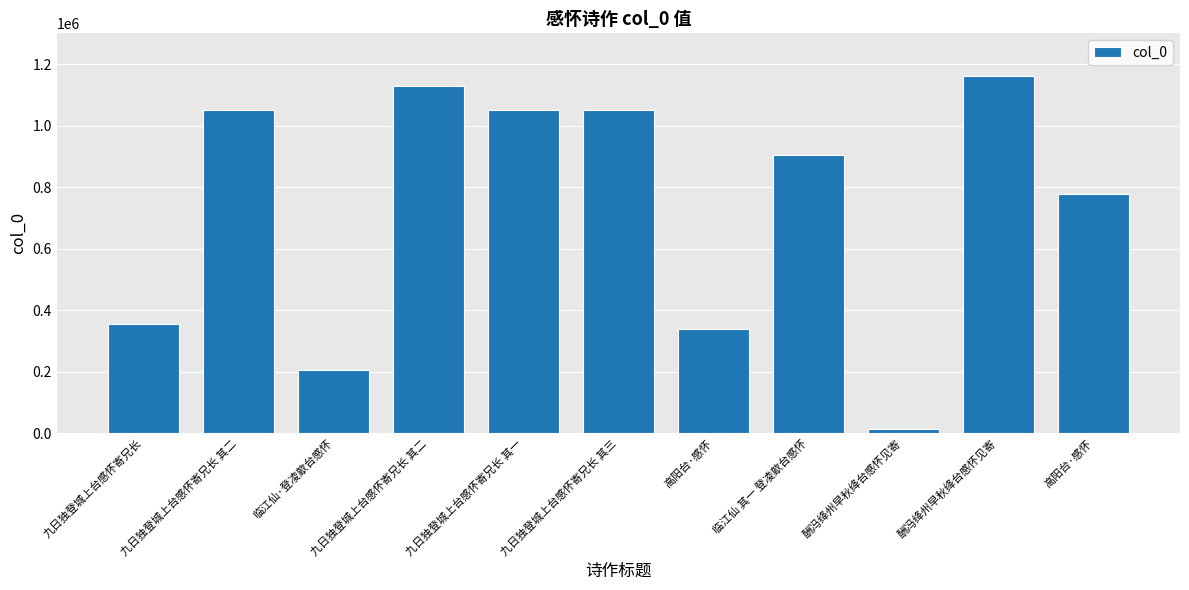

Reading right to left, what are all the values shown in this chart?

778082	1161880	13497	903687	338795	1052027	1052025	1127516	204874	1052026	354533